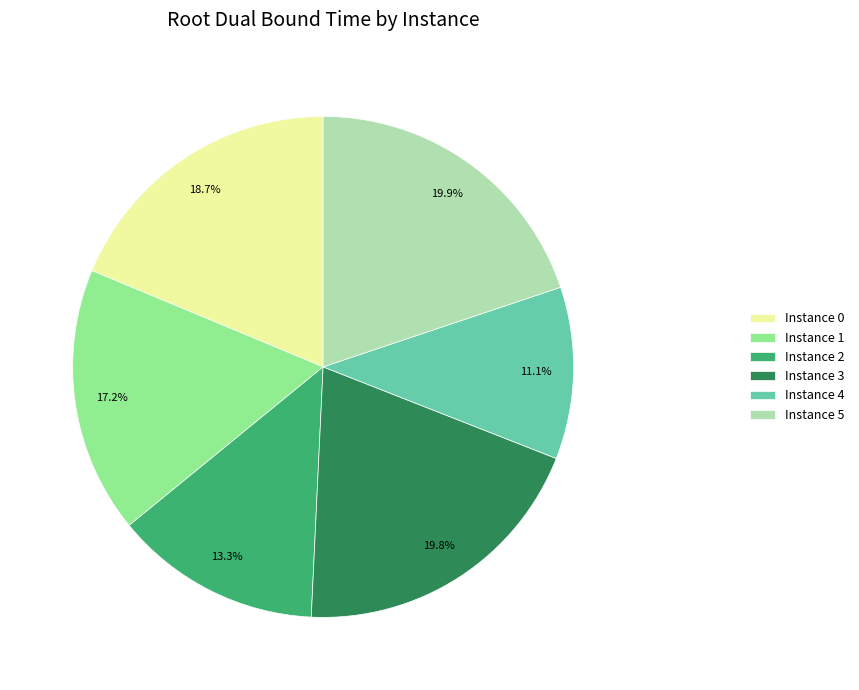

Which slice is the smallest?

Instance 4